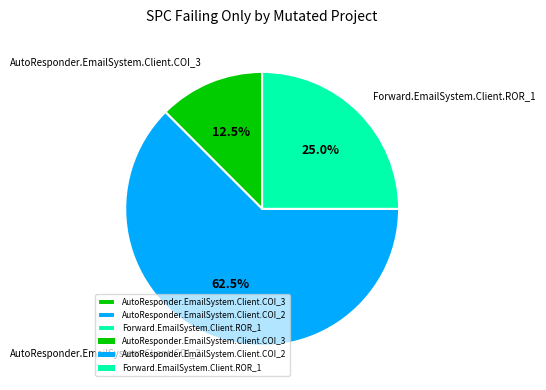

What percentage is the Forward.EmailSystem.Client.ROR_1 slice, to the nearest percent?

25%